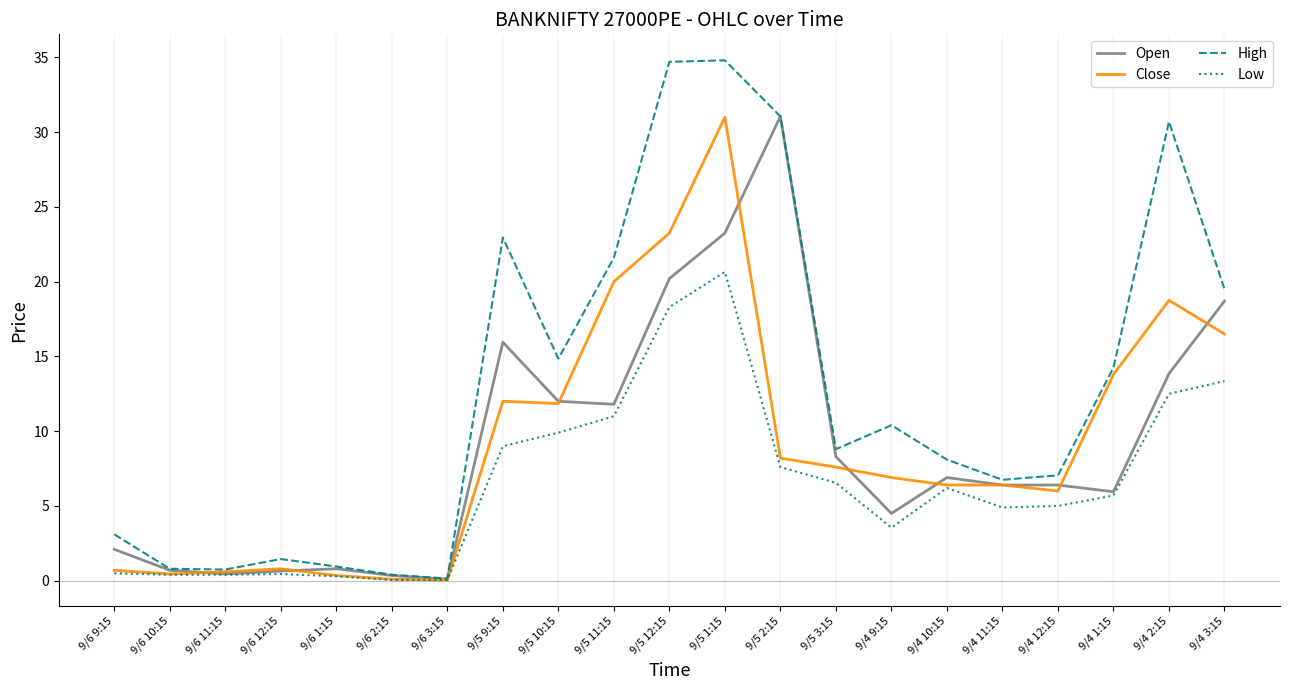

The value of Close at 9/4 12:15 is 6.0. True or false?

True